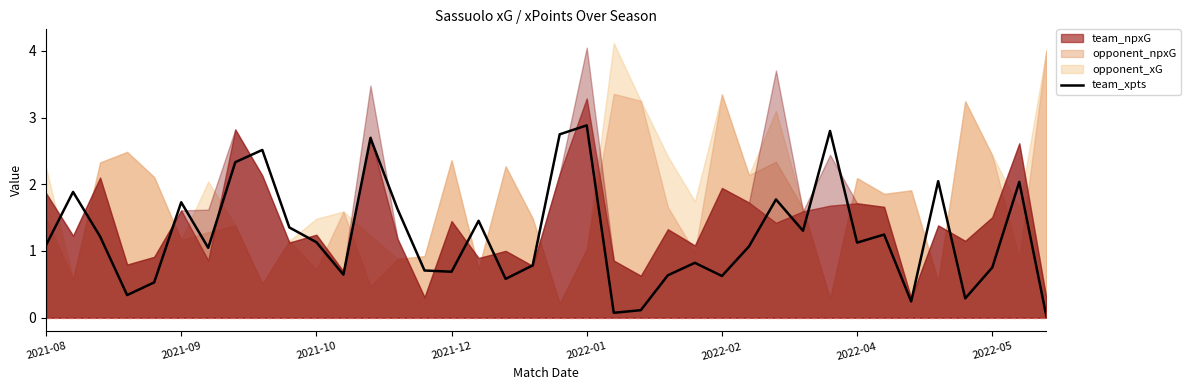

True or false: there are more than 0 points higher than both neighbors.

True